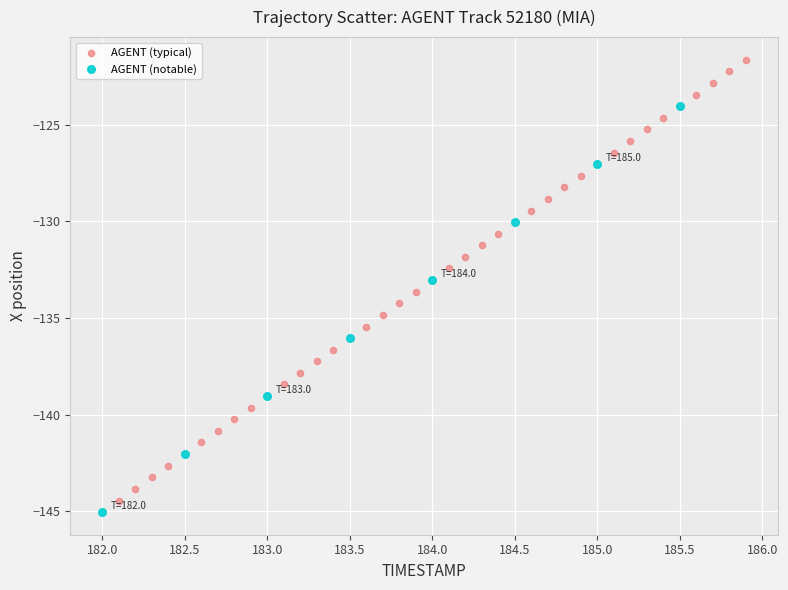

Which series has the largest Y range (max minus min)?

AGENT (typical)